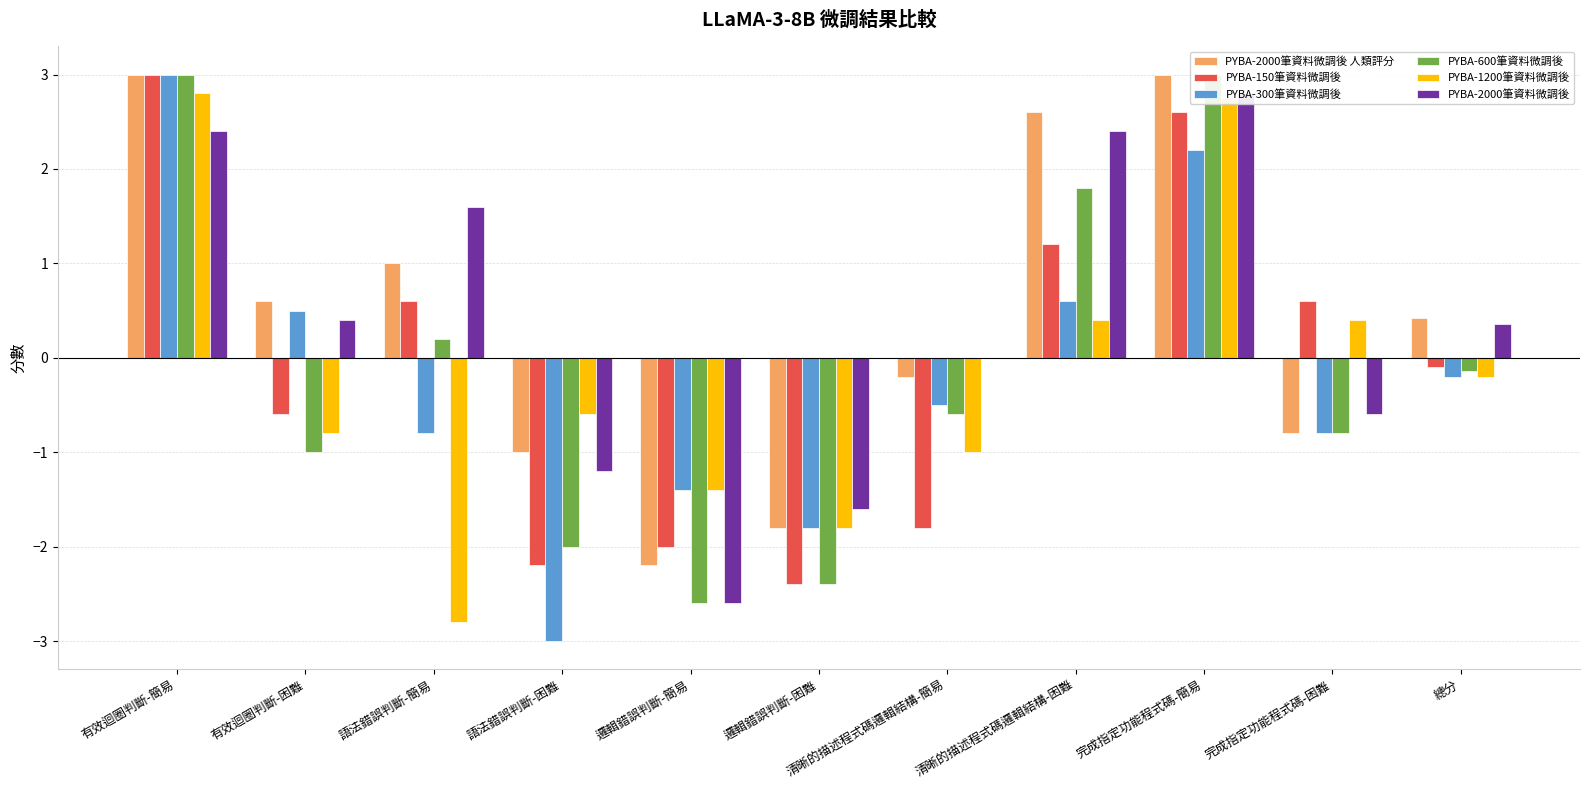

At how many categories does at least one series exceed -2?

11